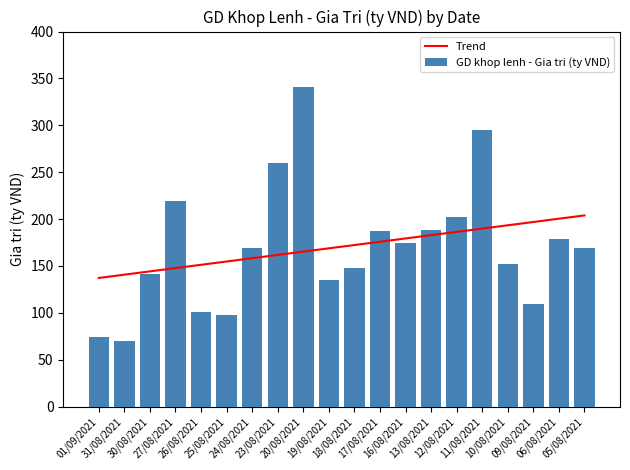

True or false: Trend has a value of 290.7 at 06/08/2021.

False